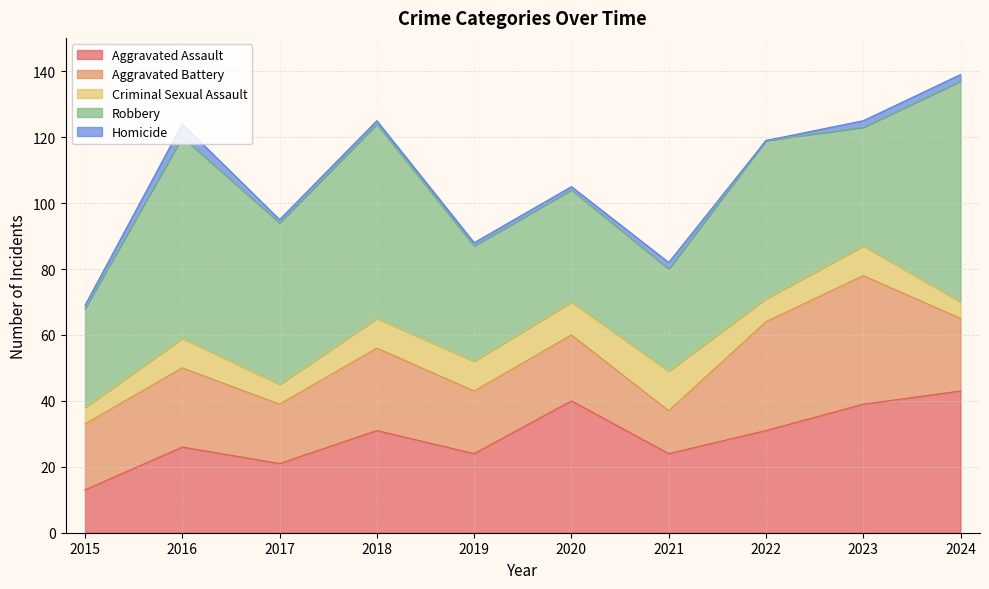

True or false: Homicide and Aggravated Battery intersect in this chart.

False